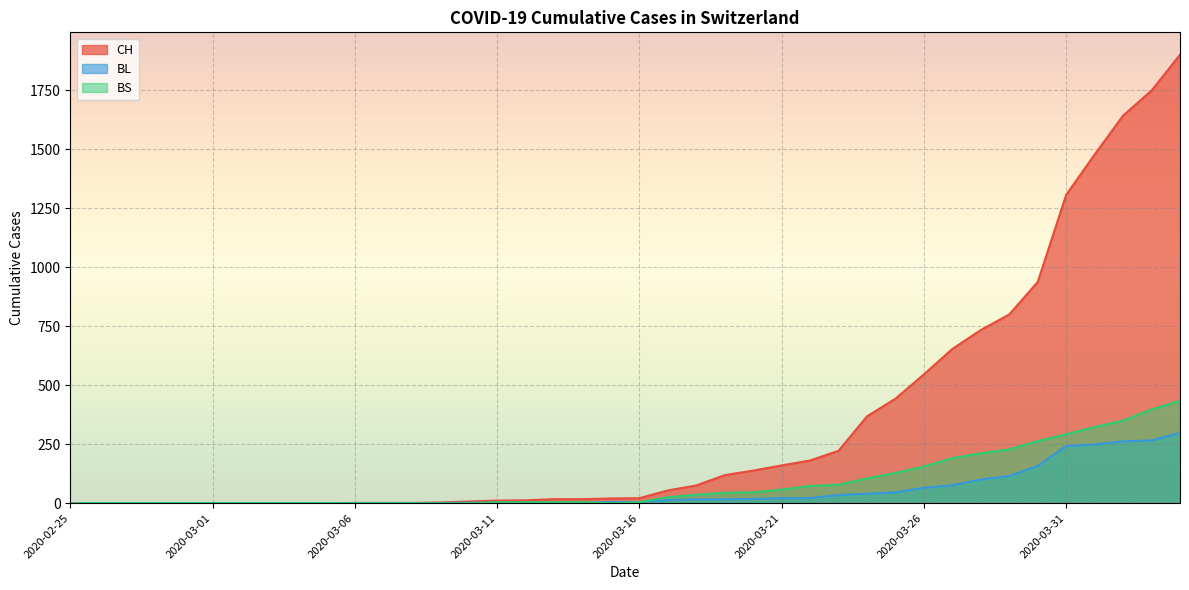

Reading right to left, what are all the values shown in this chart?

CH: 1901	1749	1643	1478	1307	938	800	734	654	546	443	368	222	181	160	138	119	75	54	21	20	17	17	12	11	7	3	1	1	1	0	0	0	0	0	0	0	0	0	0
BL: 298	266	262	249	242	158	115	100	76	65	46	40	35	21	21	18	16	16	13	5	5	2	2	2	2	2	1	0	0	0	0	0	0	0	0	0	0	0	0	0
BS: 434	397	350	323	292	263	228	211	191	155	128	105	78	73	57	46	44	36	25	4	0	4	4	4	4	0	0	0	0	0	0	0	0	0	0	0	0	0	0	0